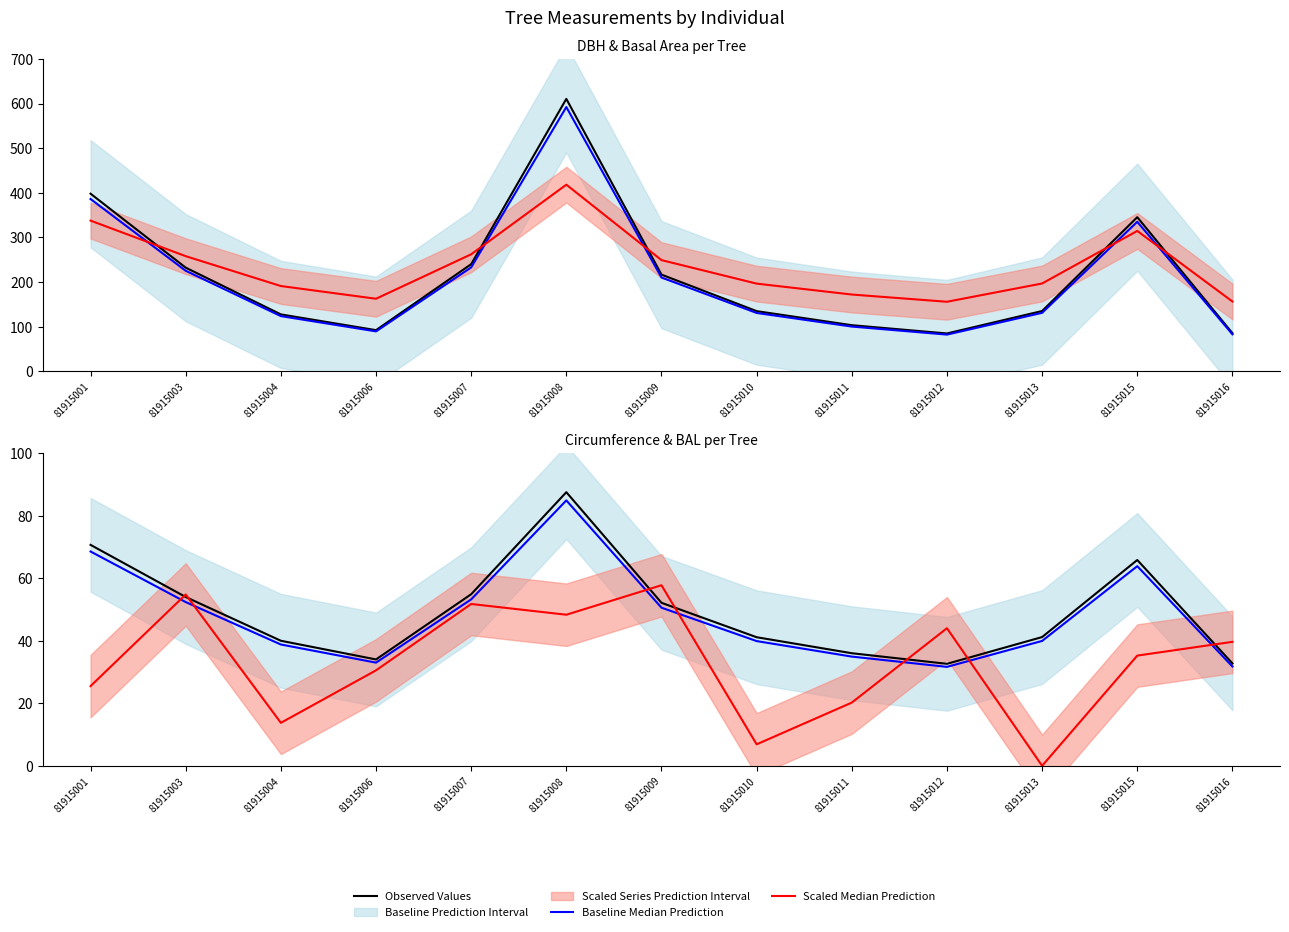

Is it true that circ Baseline Median equals 38.8 at 81915004?

True